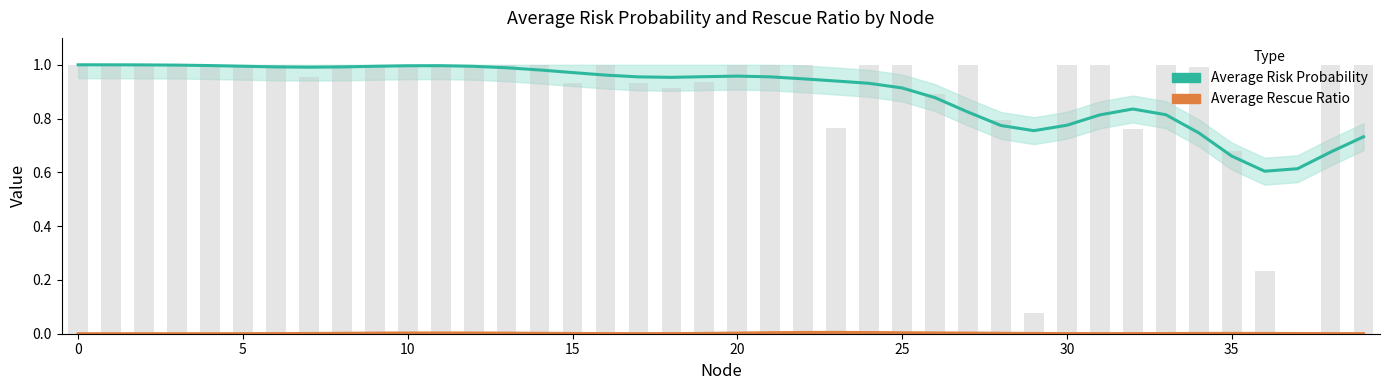

At which label is Average Risk Probability closest to 0?

36